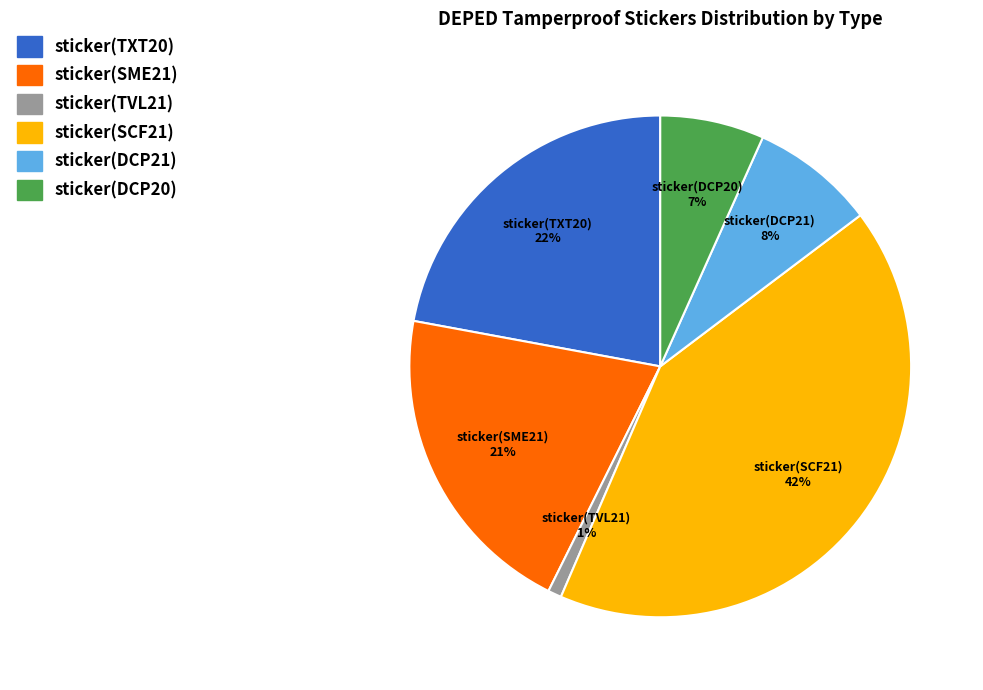

Is the sum of sticker(SME21) and sticker(DCP21) greater than half?

No